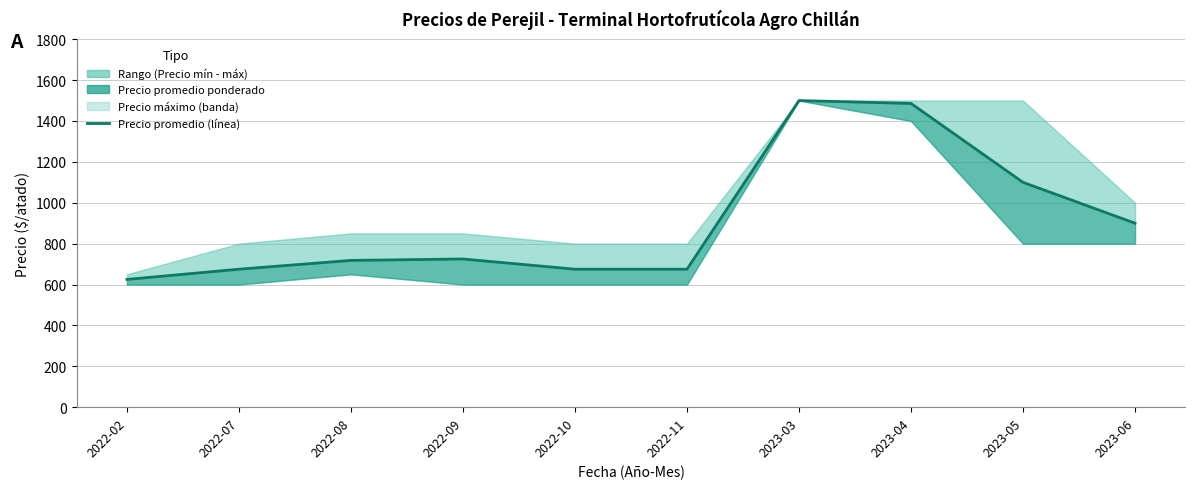

What is the sum of the values at 2022-02 and 2023-05?

1725